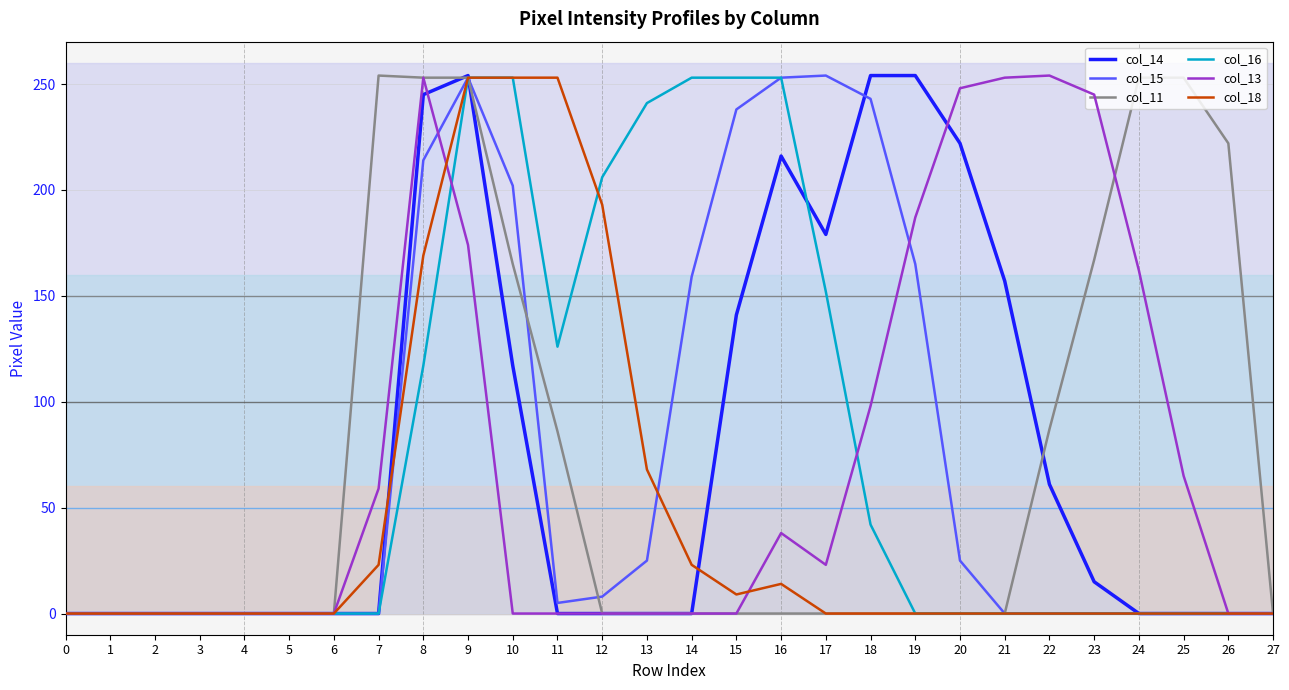

What is the value of the col_16 point at the 12th from the left?

126